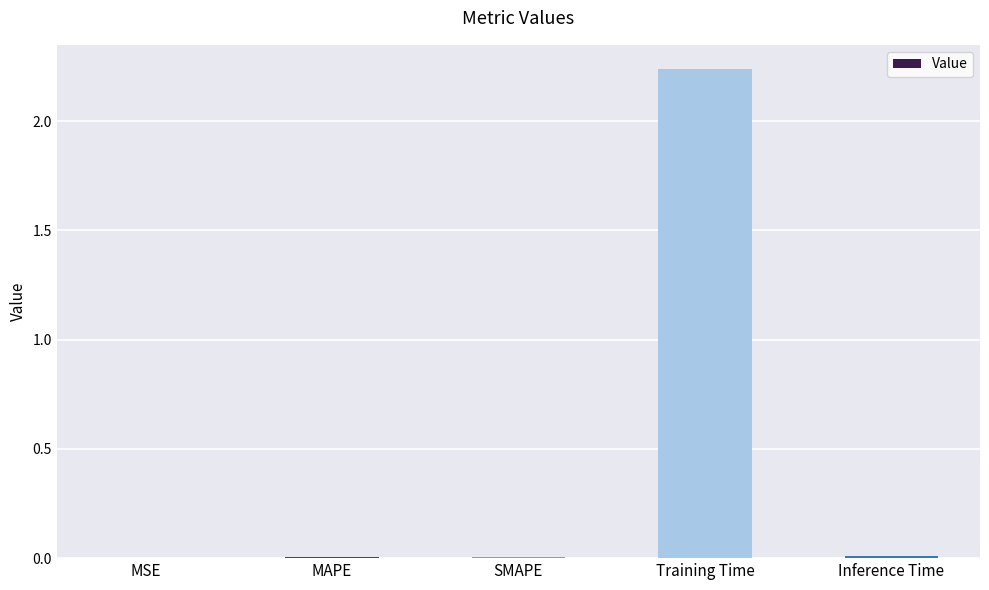

What is the average value?

0.5